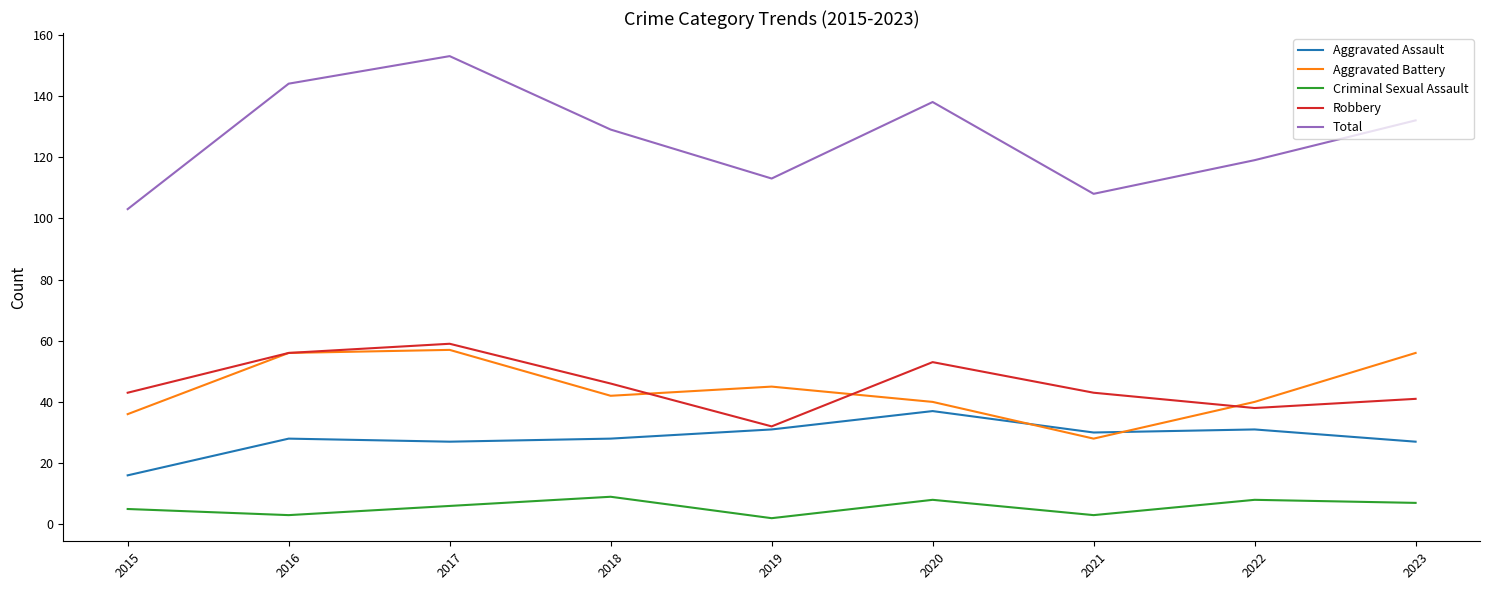

What is the lowest value of the Aggravated Assault series?

16